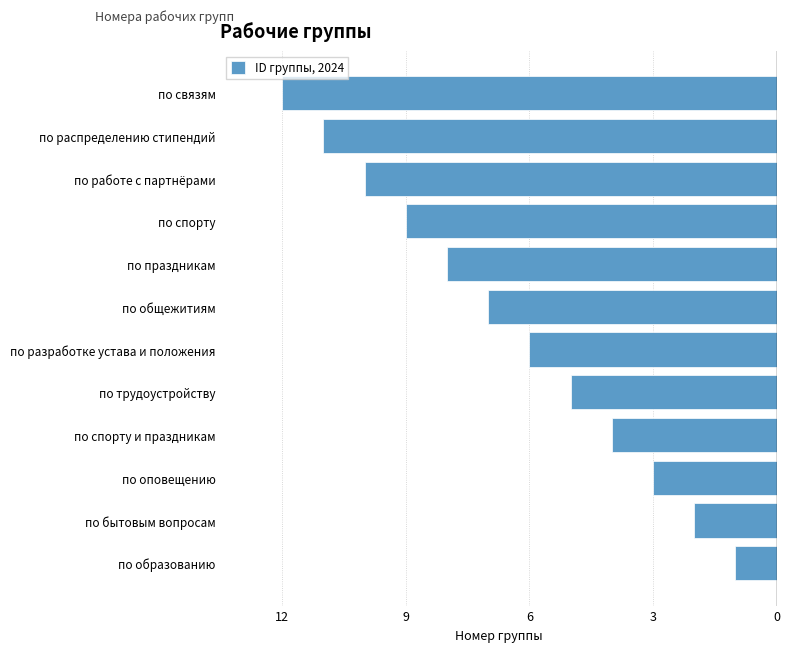

Are the bars horizontal?

Yes